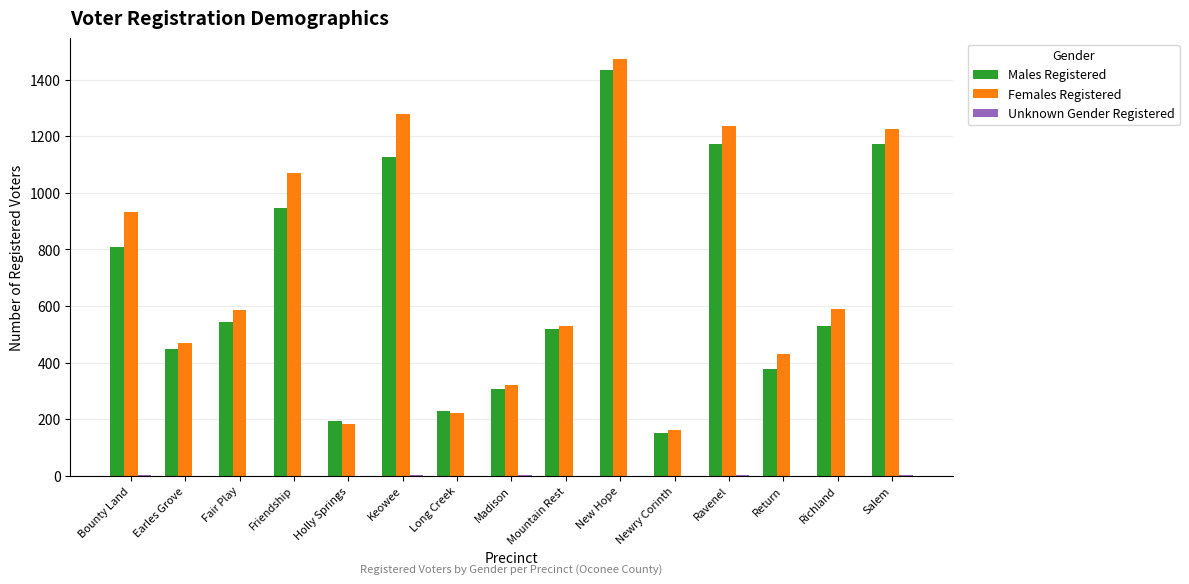

Is it true that Females Registered equals 1466 at Friendship?

False